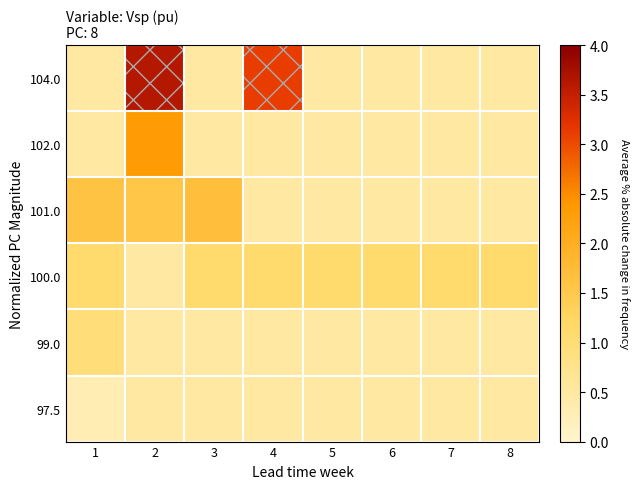

What is the sum of all 97.5 values?

3.8